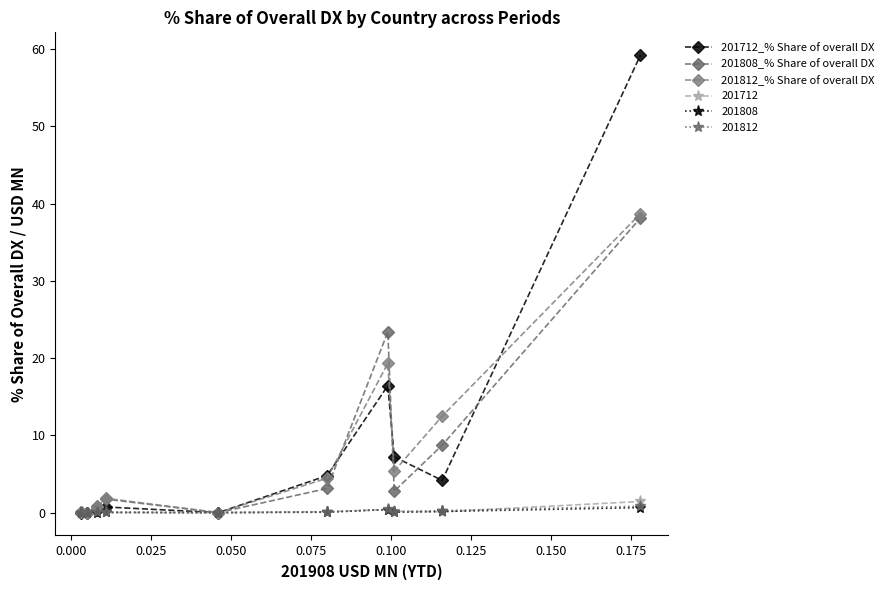

How many values in the 201712_% Share of overall DX series are below 4?

5